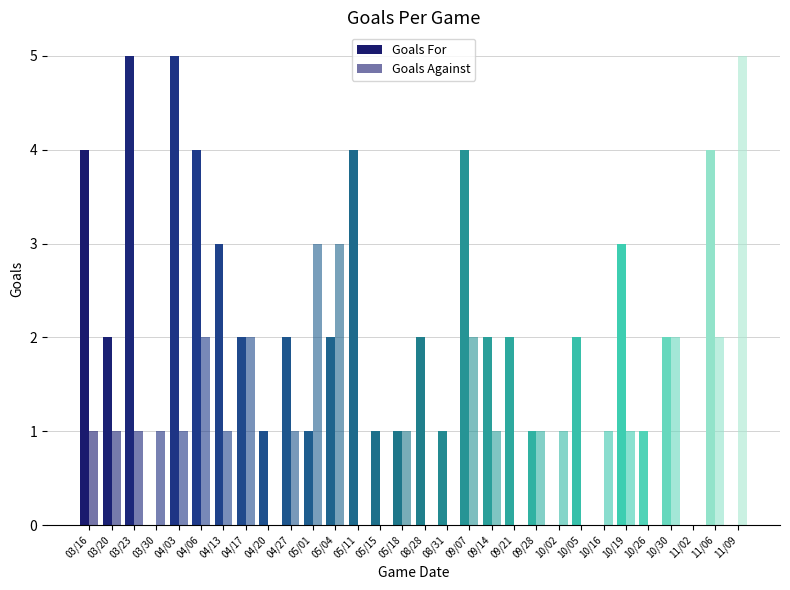

True or false: Goals Against has a value of 2 at 09/07.

True